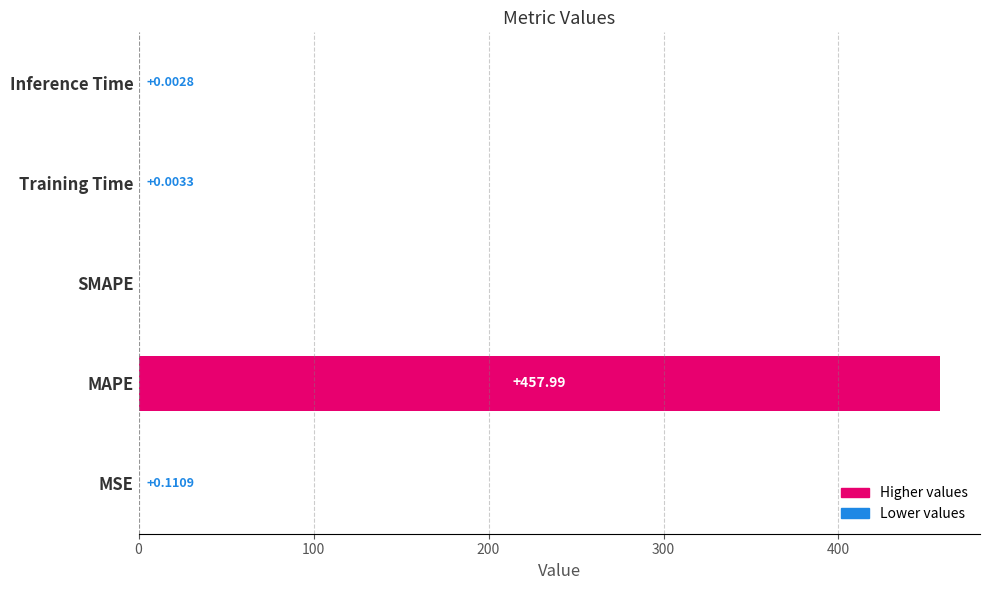

Are the bars grouped side by side (vs. stacked)?

No